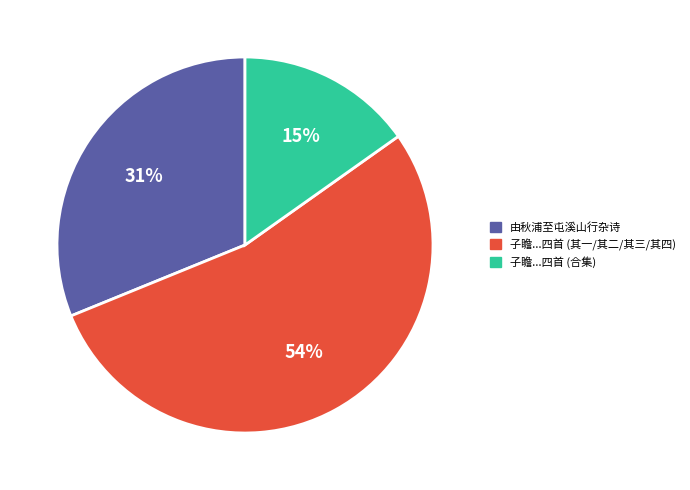

To the nearest percent, what is the average slice percentage?

33%